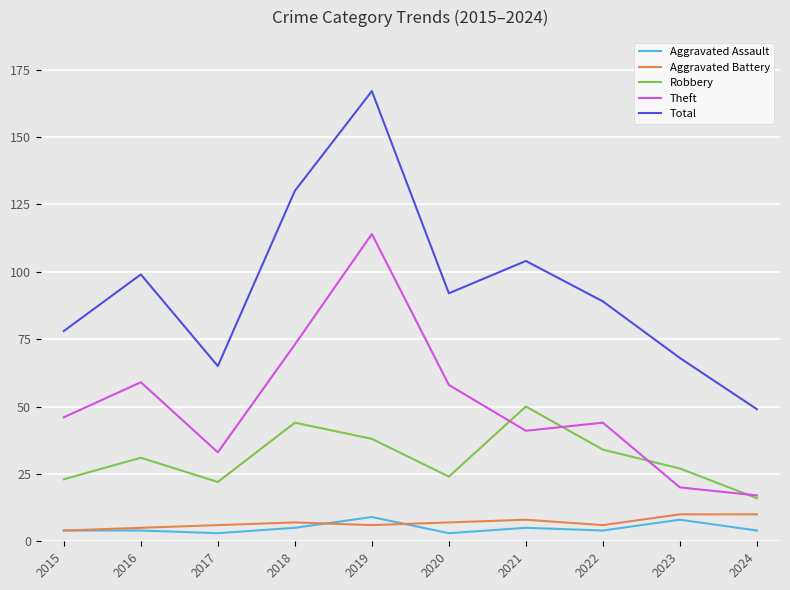

What is the difference between the maximum and minimum values in the Aggravated Battery series?

6